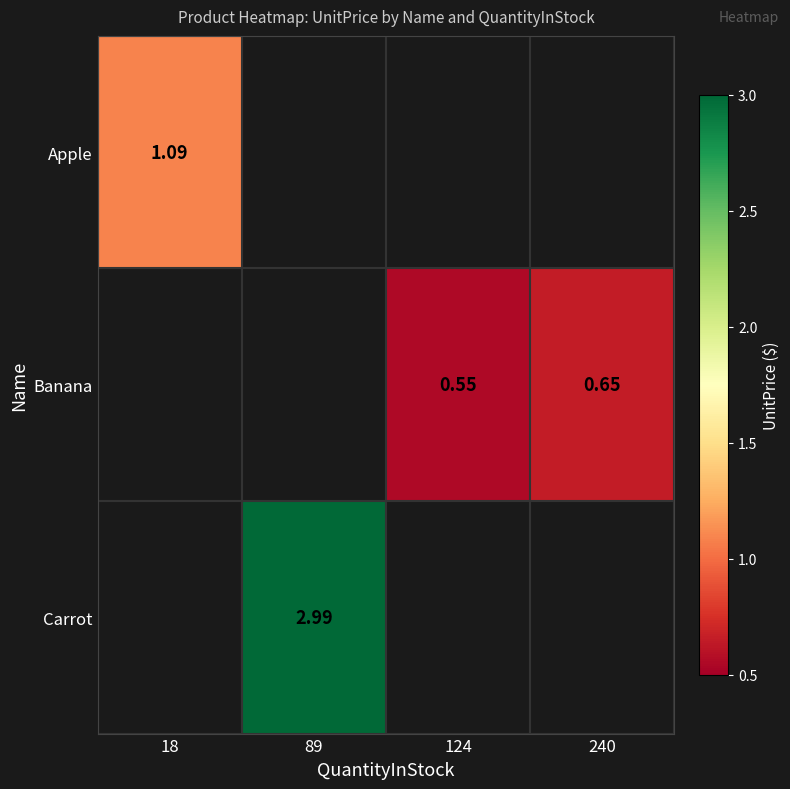

Is the value of Banana at 124 greater than the value of Carrot at 89?

No